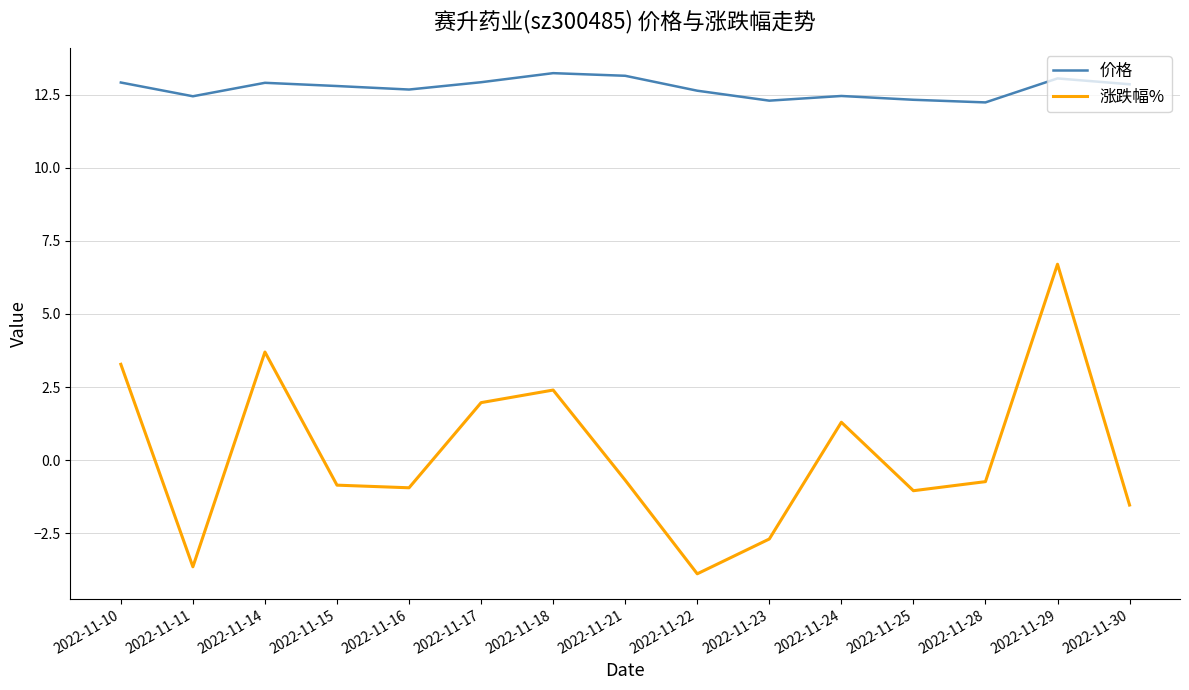

Rank the series by their average value, from lowest to highest.

涨跌幅%, 价格